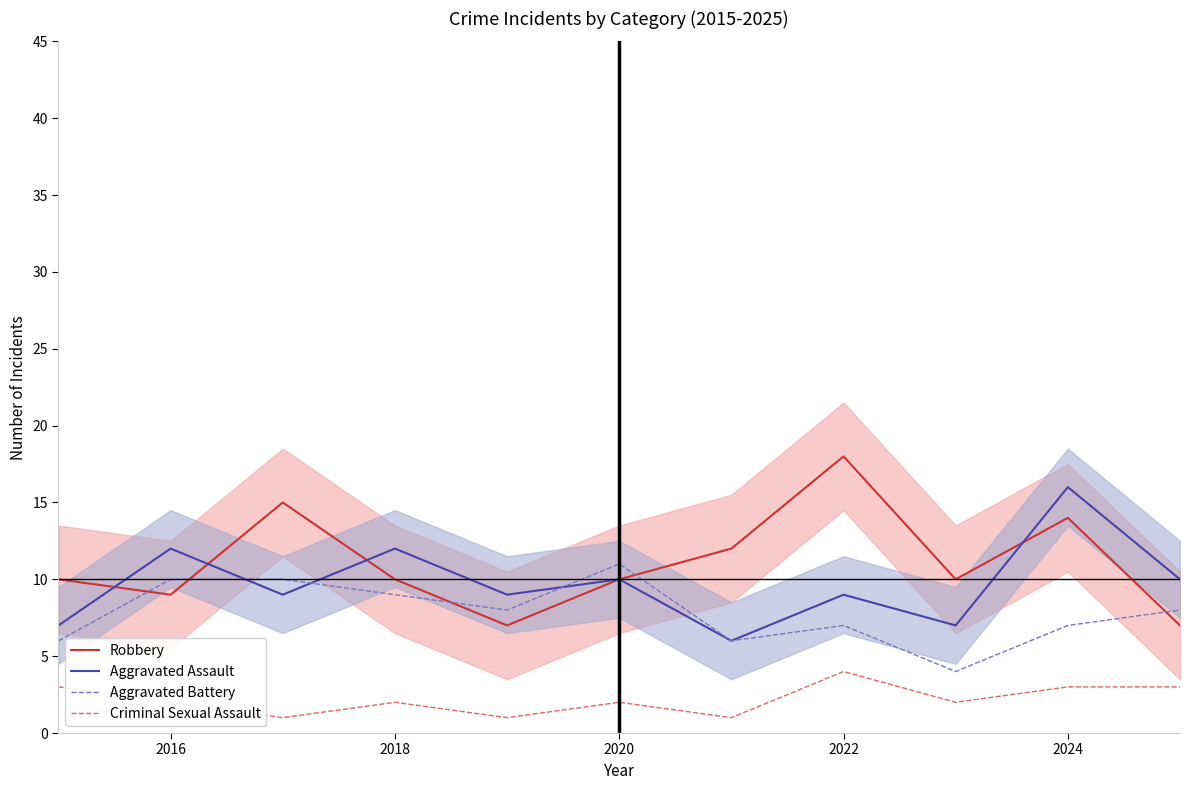

In Aggravated Battery, how many points are lower than both neighbors (excluding endpoints)?

3